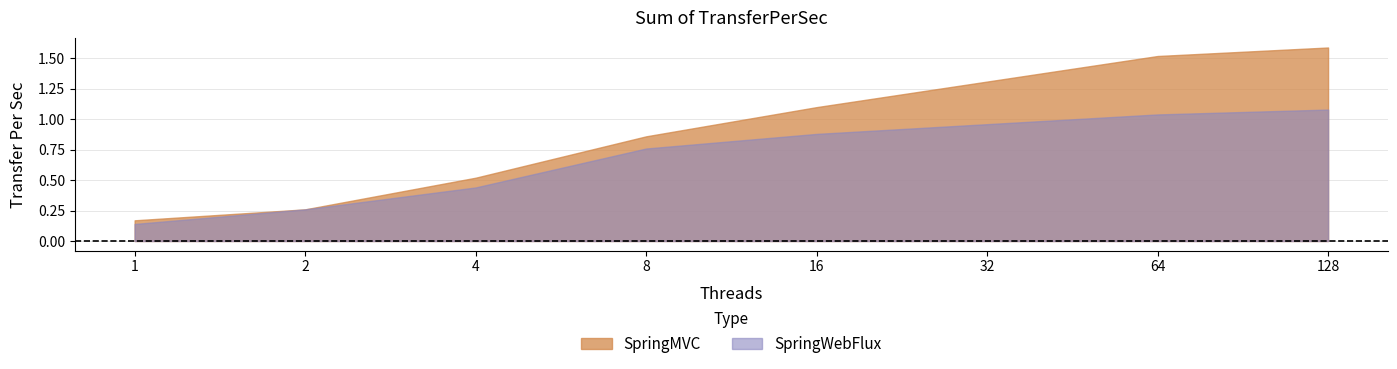

What is the difference between the second highest and minimum values in the SpringWebFlux series?

0.9